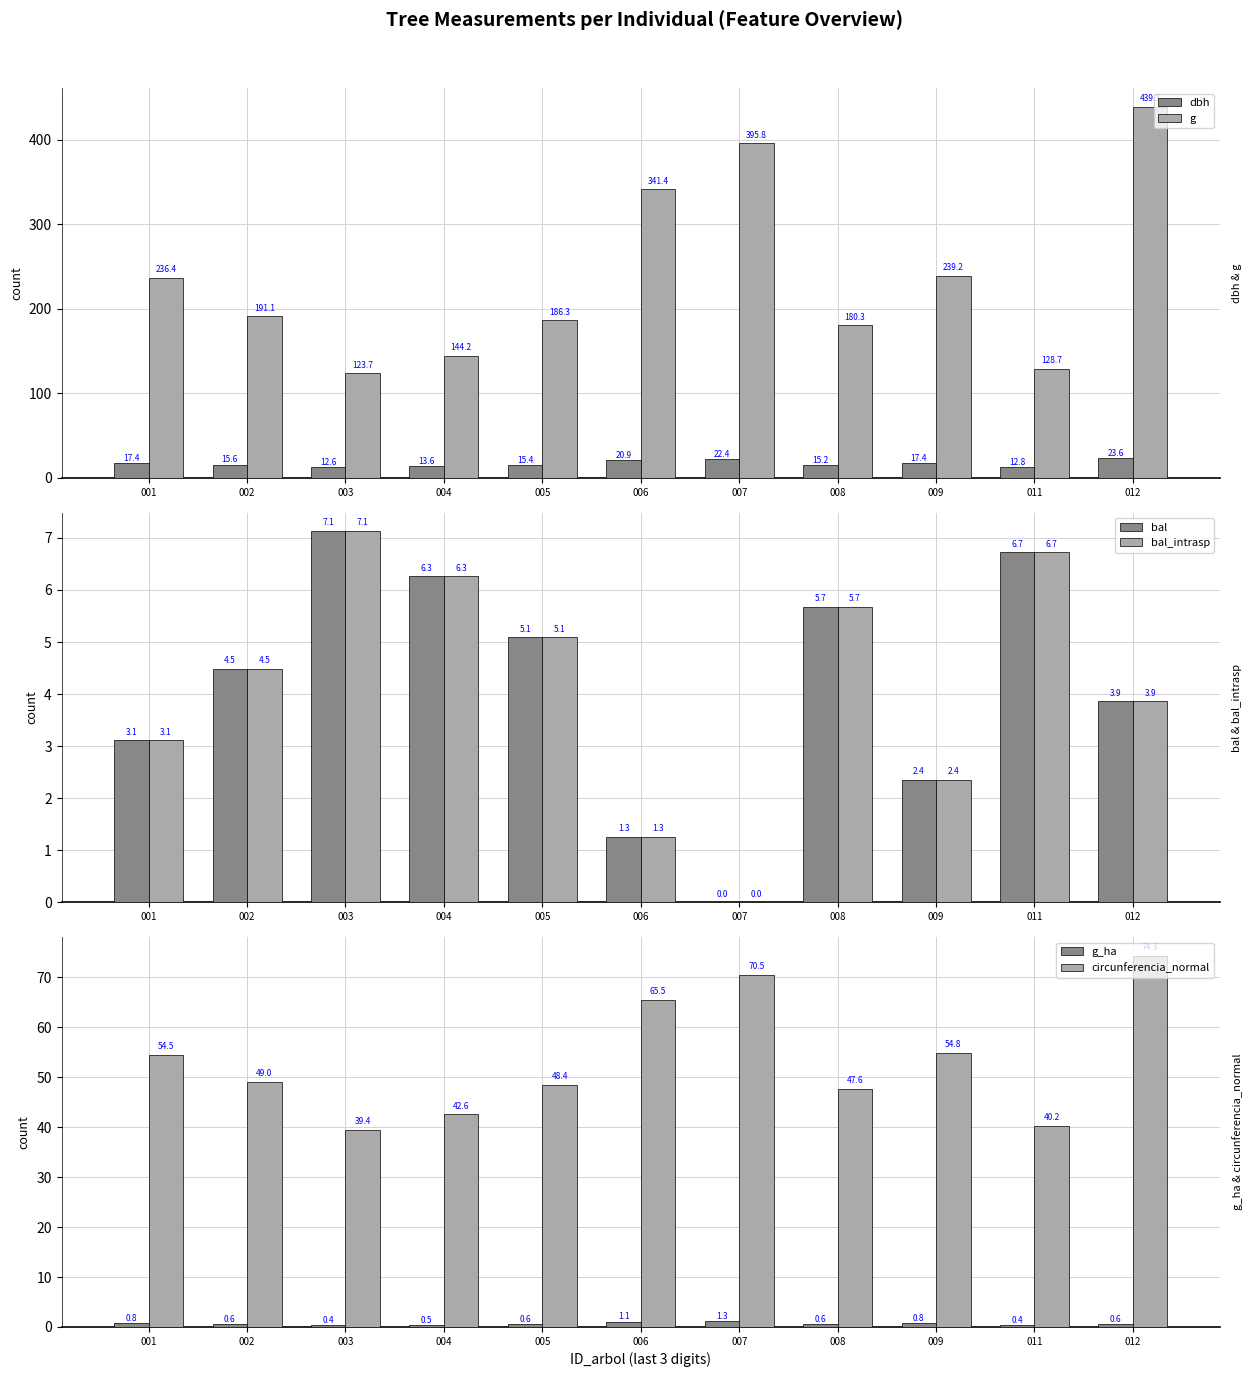

How many categories are shown in the chart?

11